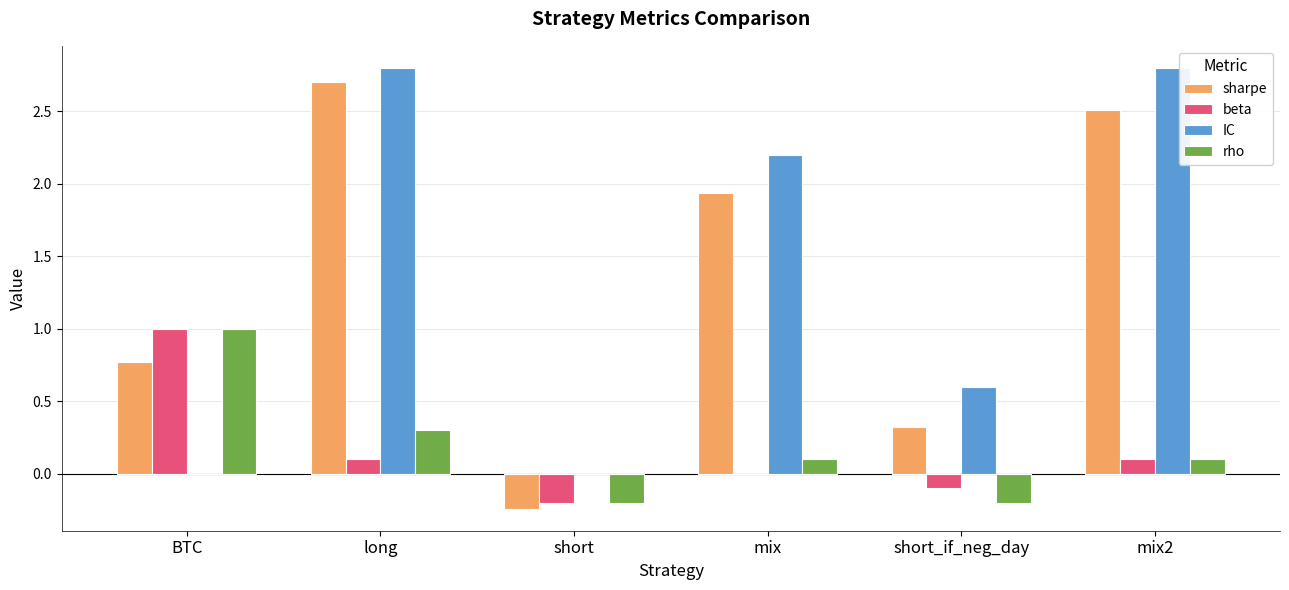

What is the maximum value shown in the chart?

2.8